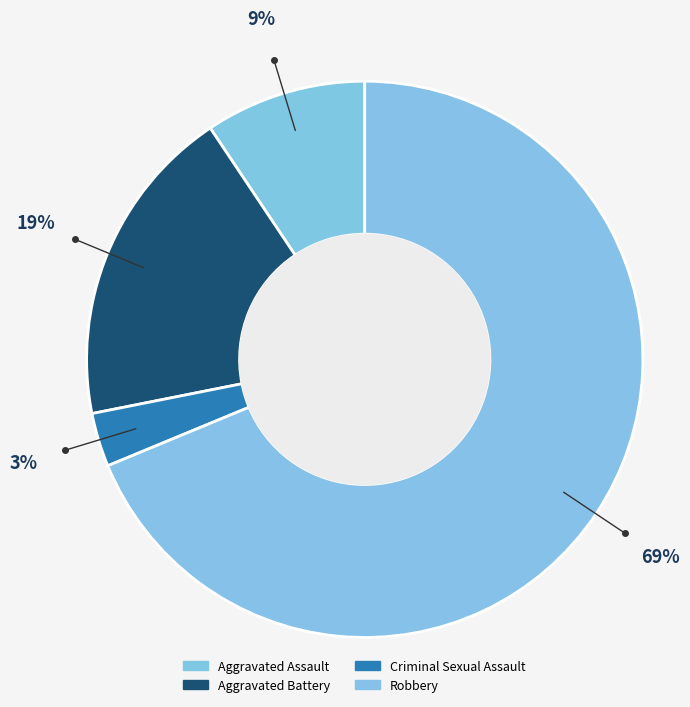

How many slices are in this pie chart?

4